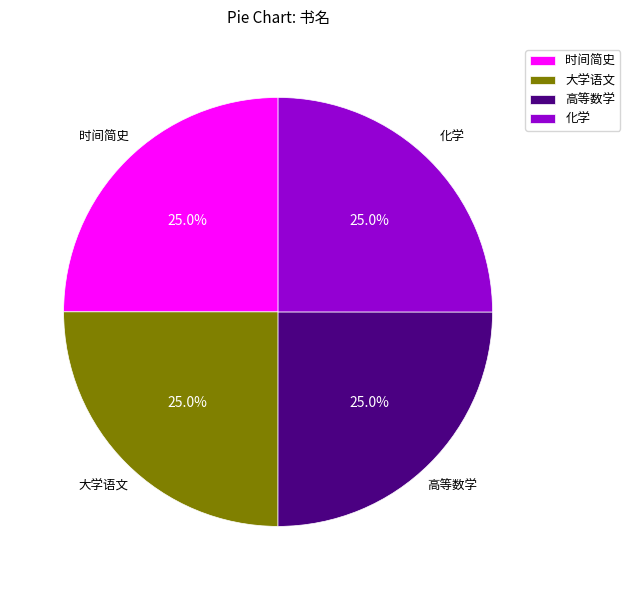

Is there any slice that represents more than half of the pie?

No